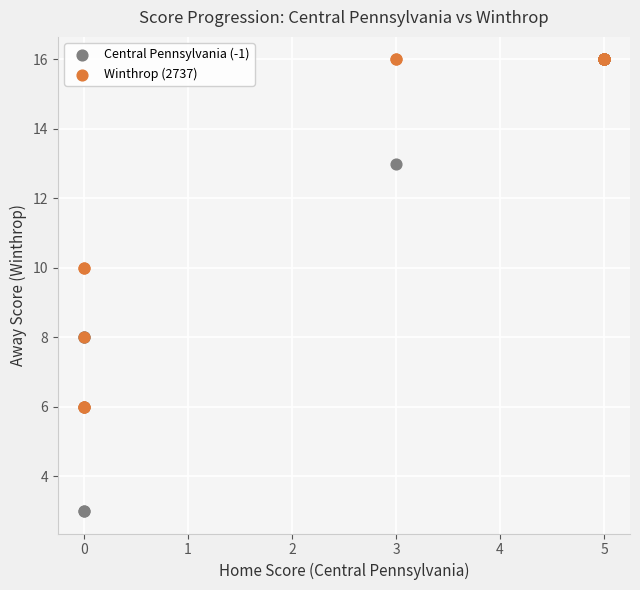

Which series reaches the minimum Y coordinate?

Central Pennsylvania (-1)